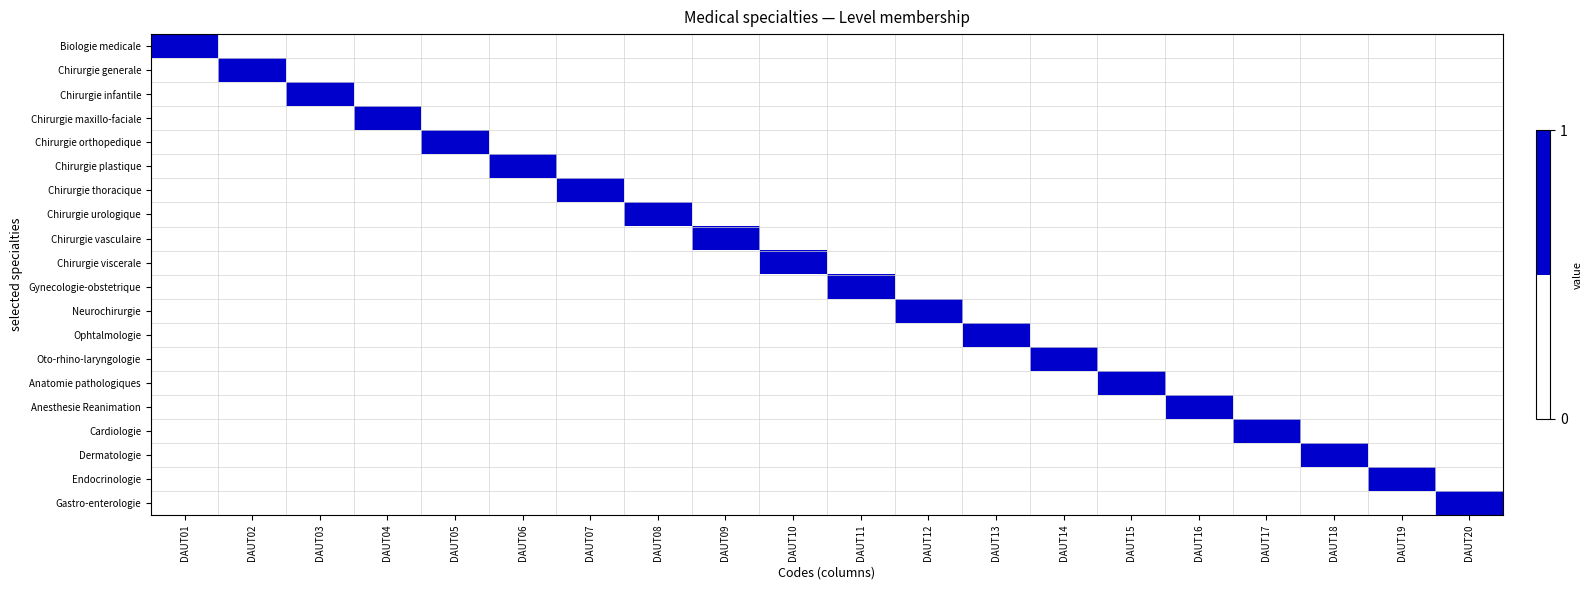

Count the number of categories in the chart.

20